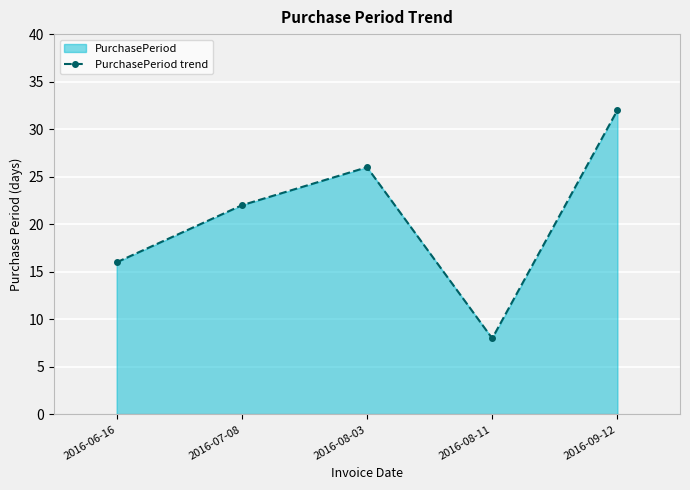

What is the average value?

21